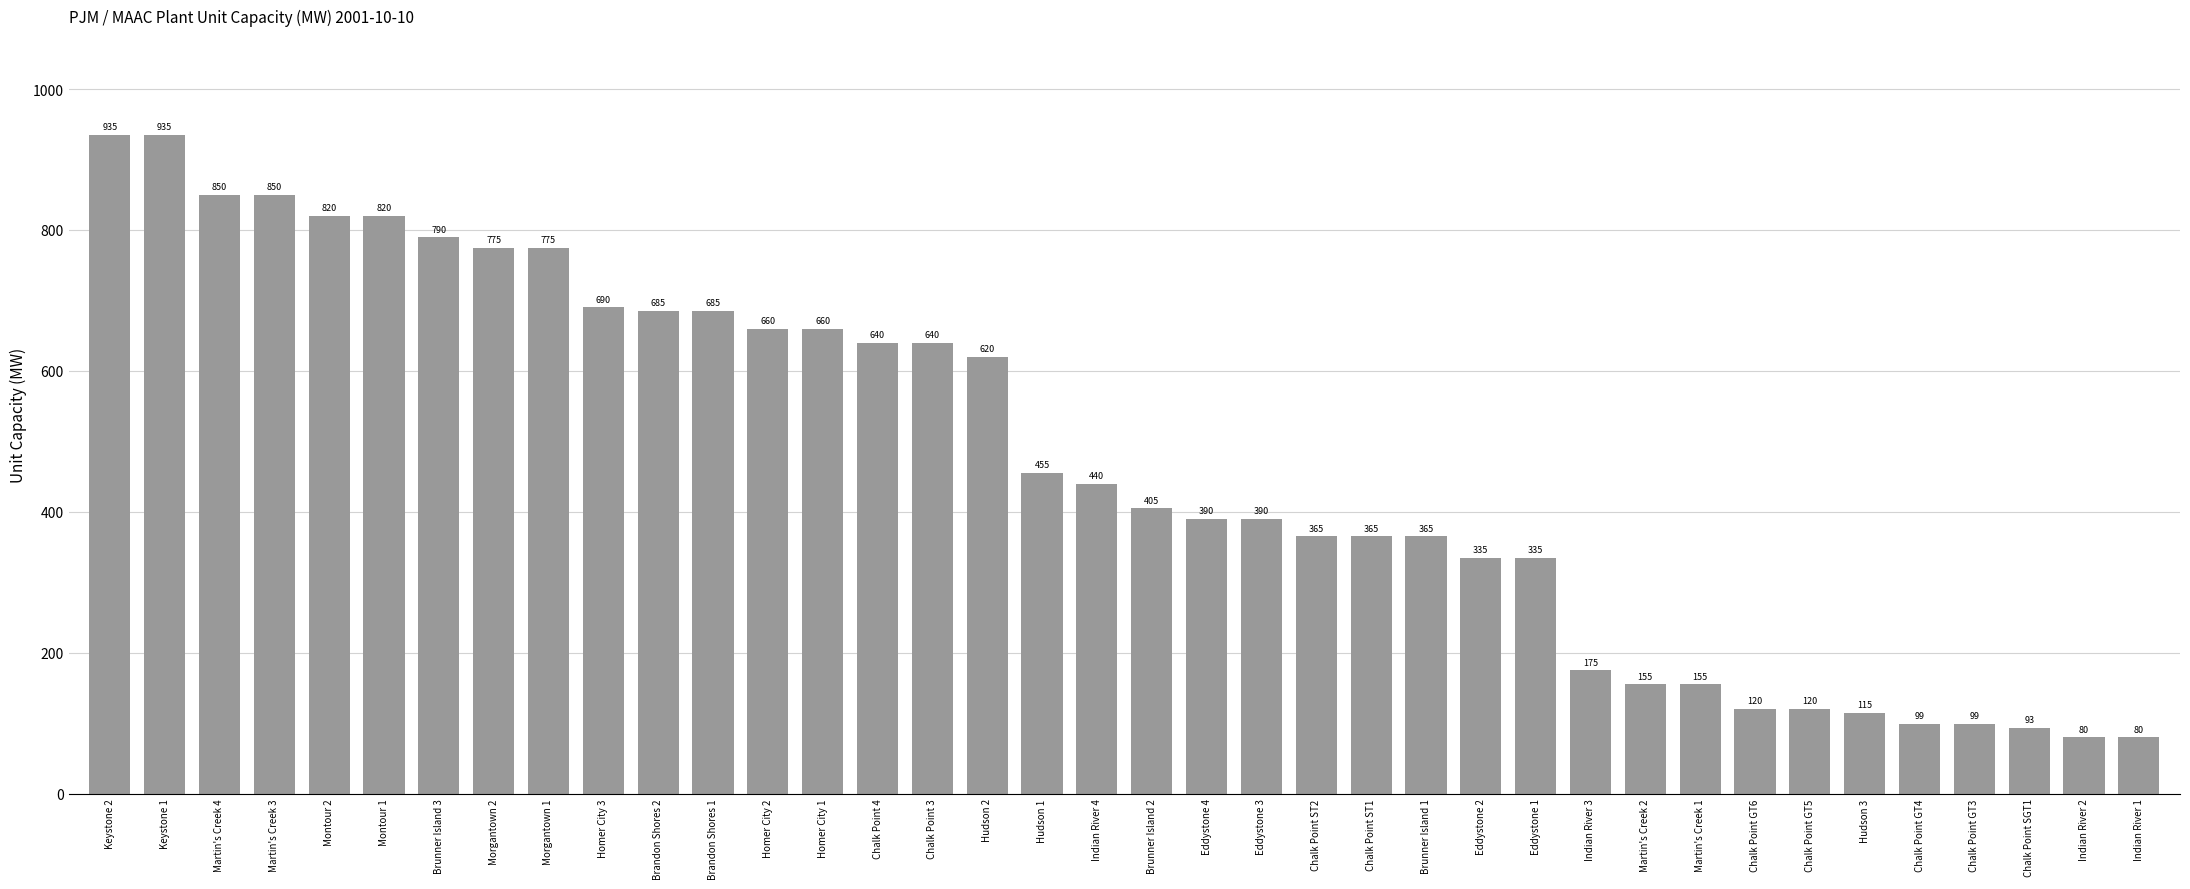

What is the difference between the maximum and minimum values?

855